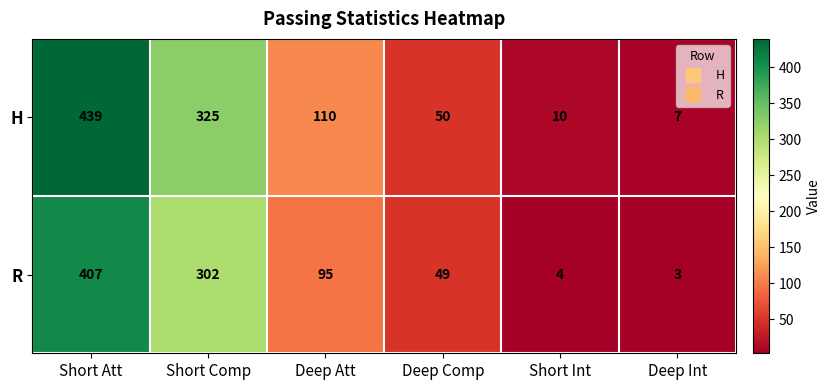

At which label does R first exceed 95?

Short Att